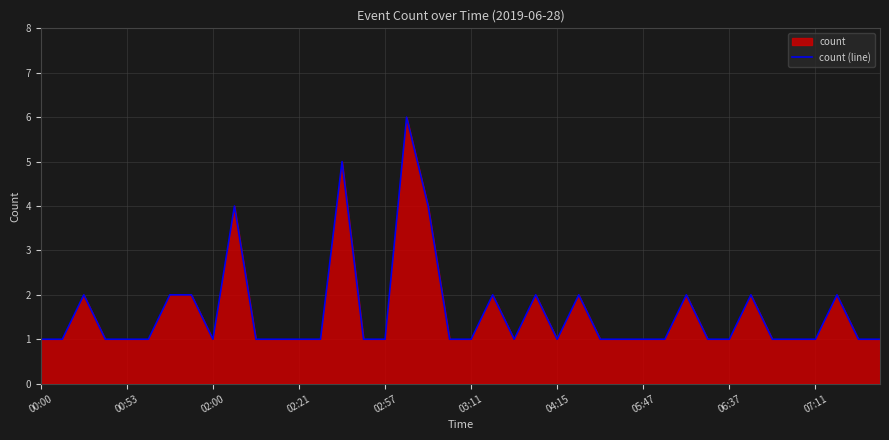

Does the chart display data point markers on the line(s)?

No